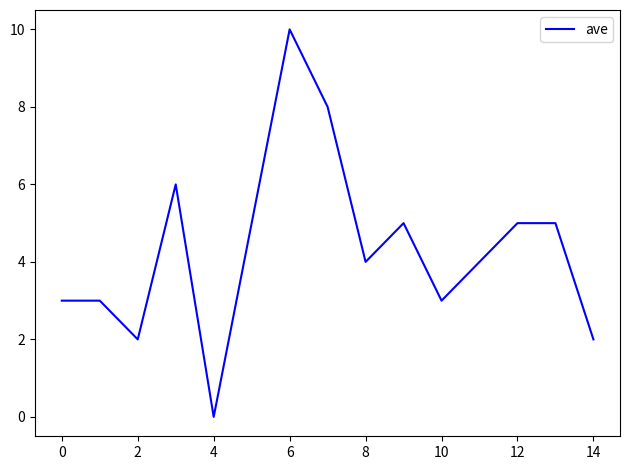

Is this an area chart (filled region under the line)?

No